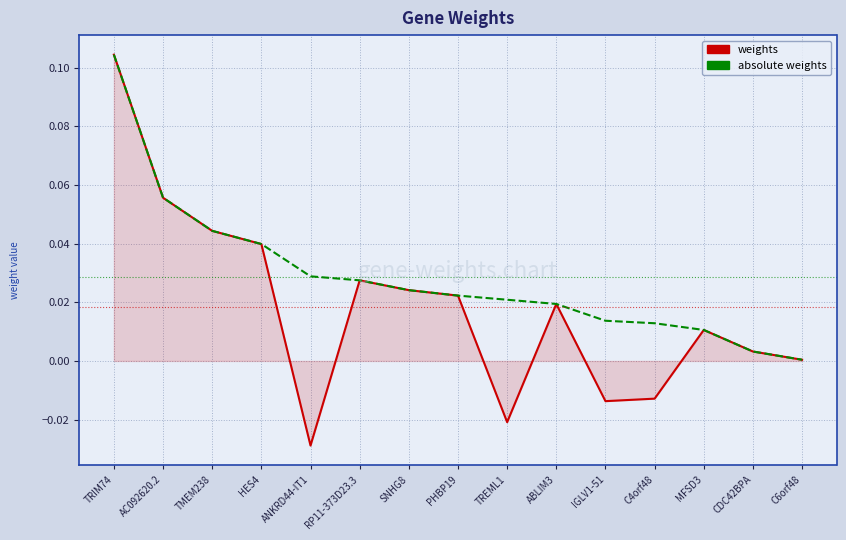

Where is the first local minimum for weights?

ANKRD44-IT1